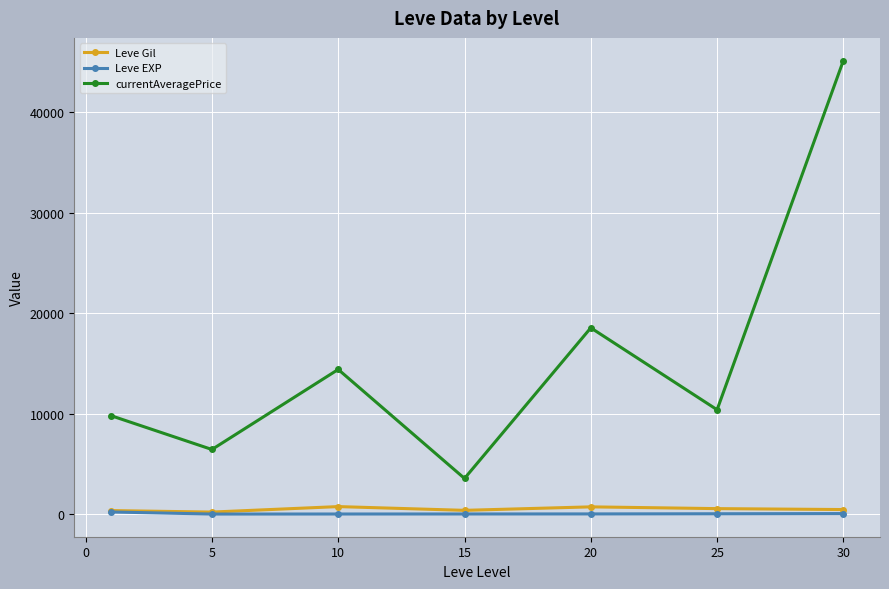

How many values in the currentAveragePrice series exceed 10383?

4